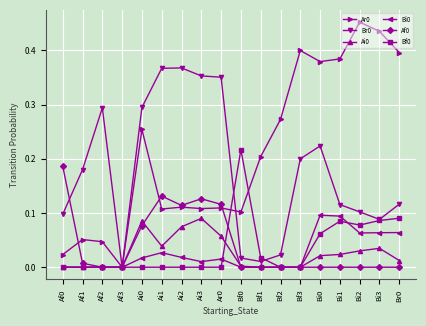

Is the value of Bi0 at Bf1 greater than the value of Br0 at Bi0?

No